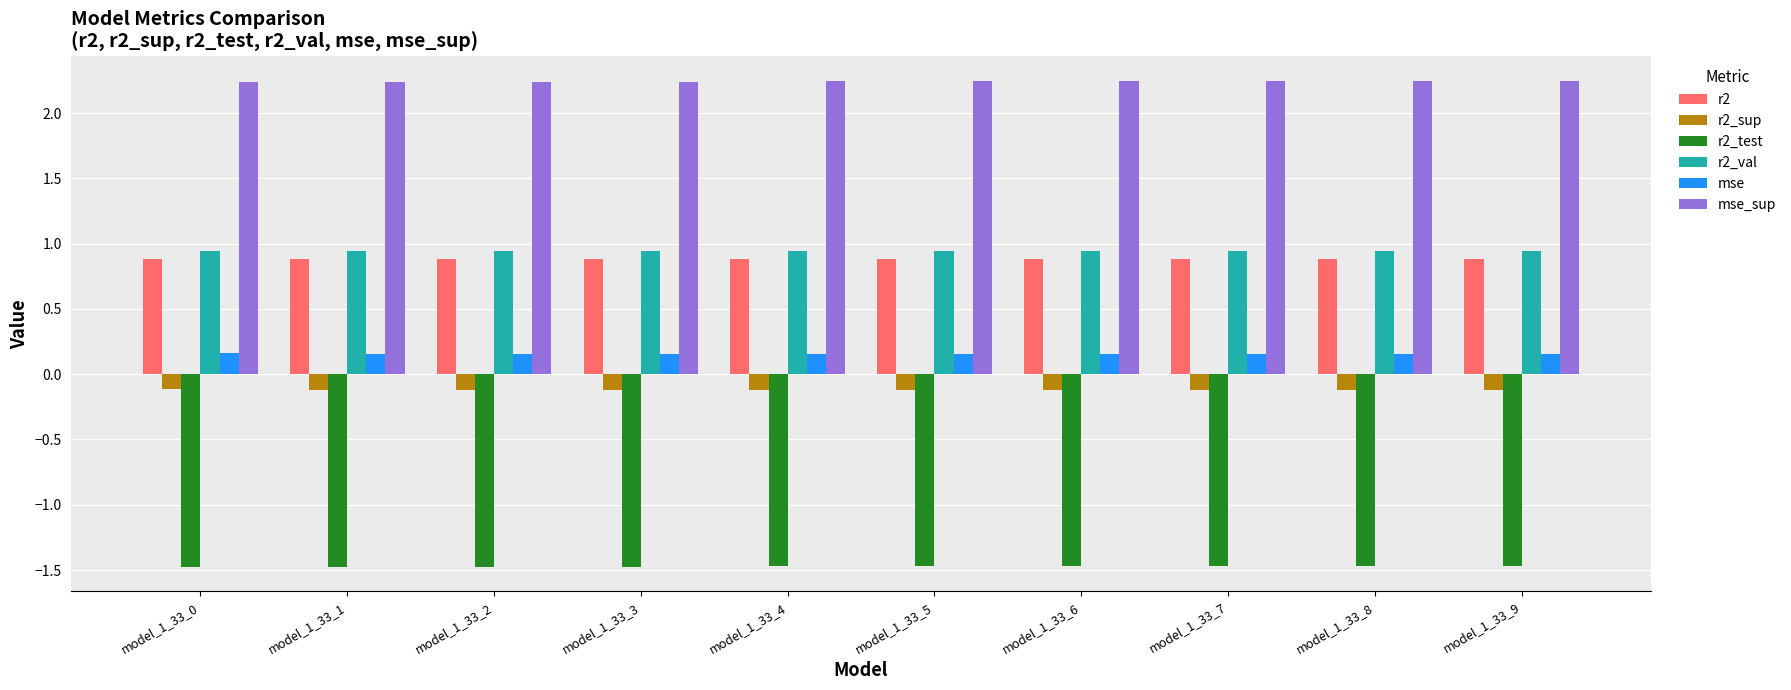

What is the smallest value displayed?

-1.5